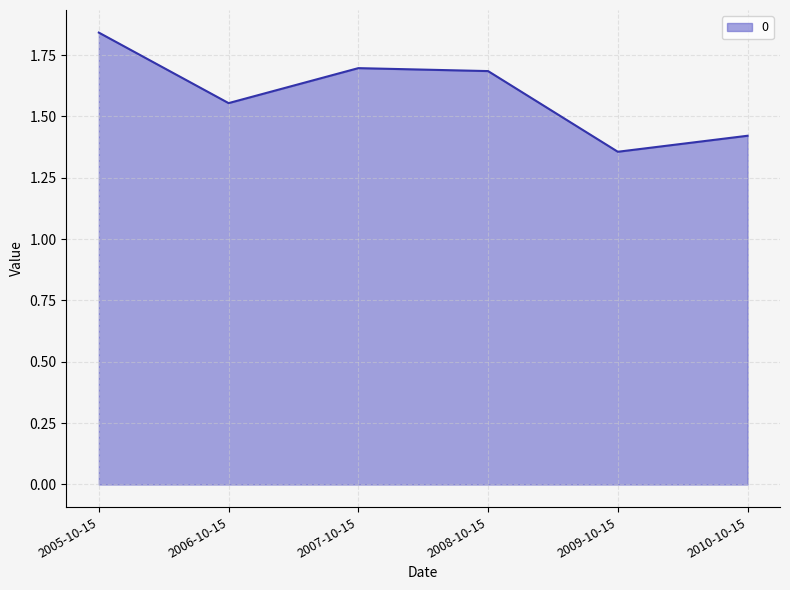

How many interior local peaks (higher than both neighbors) does the data have?

1